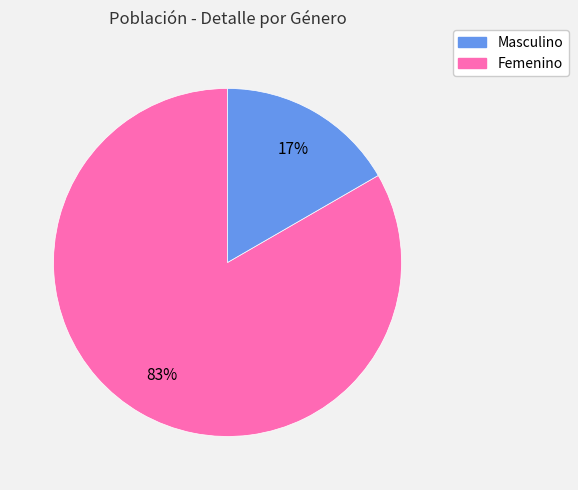

To the nearest percent, what is the average slice percentage?

50%